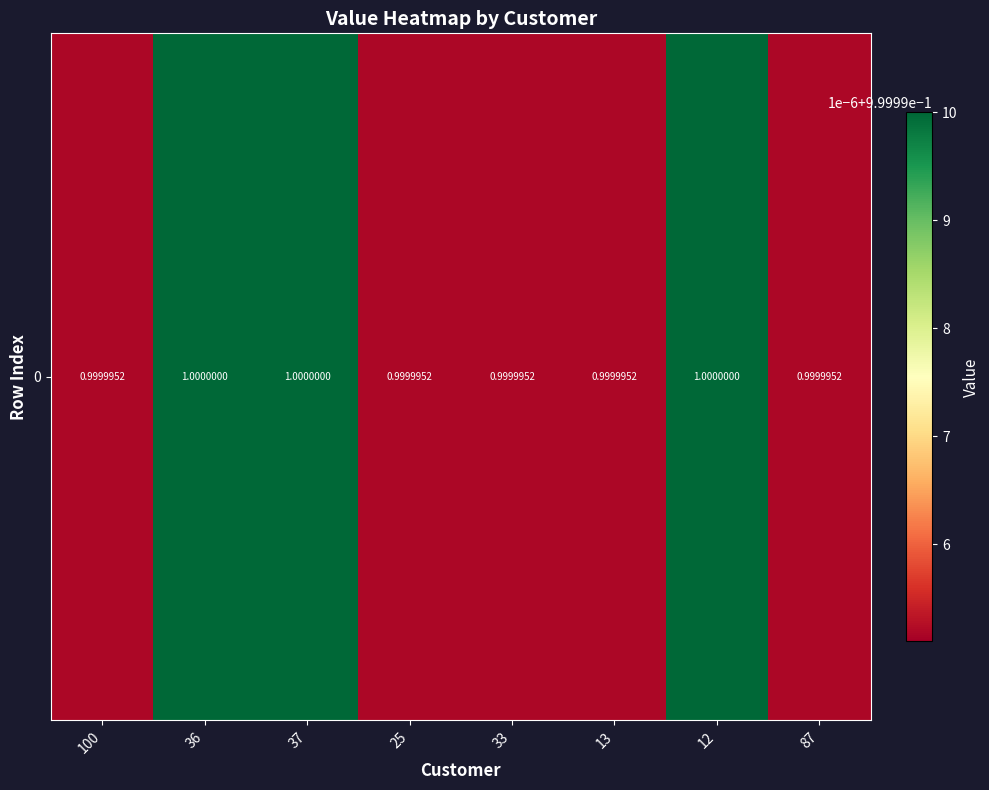

What is the ratio of the value at 33 to the value at 36?

1.0